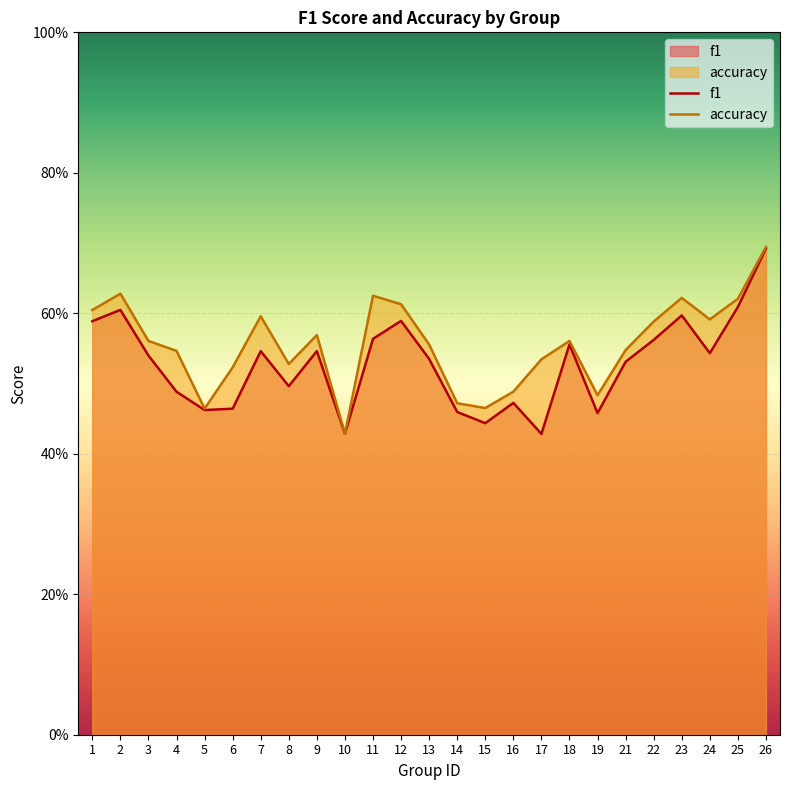

Rank the series by their maximum value, from highest to lowest.

accuracy, f1